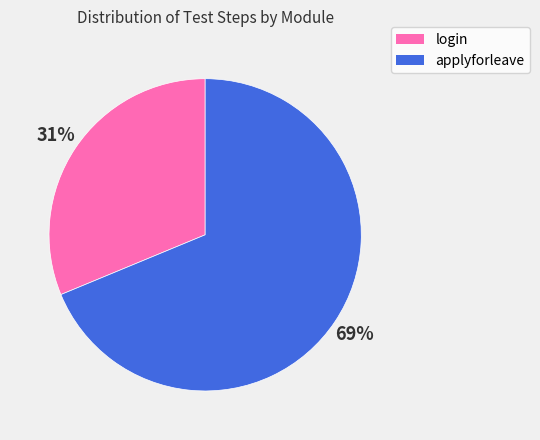

To the nearest percent, what is the combined percentage of applyforleave and login?

100%